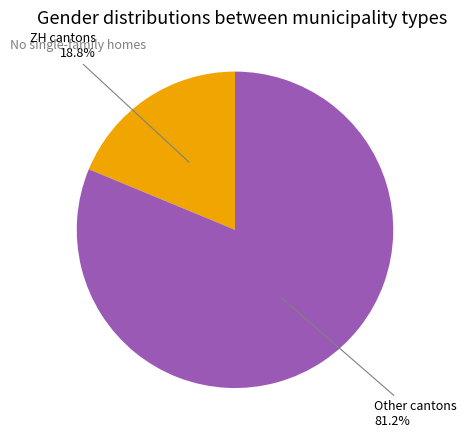

Which slice represents more than half of the pie?

Other cantons